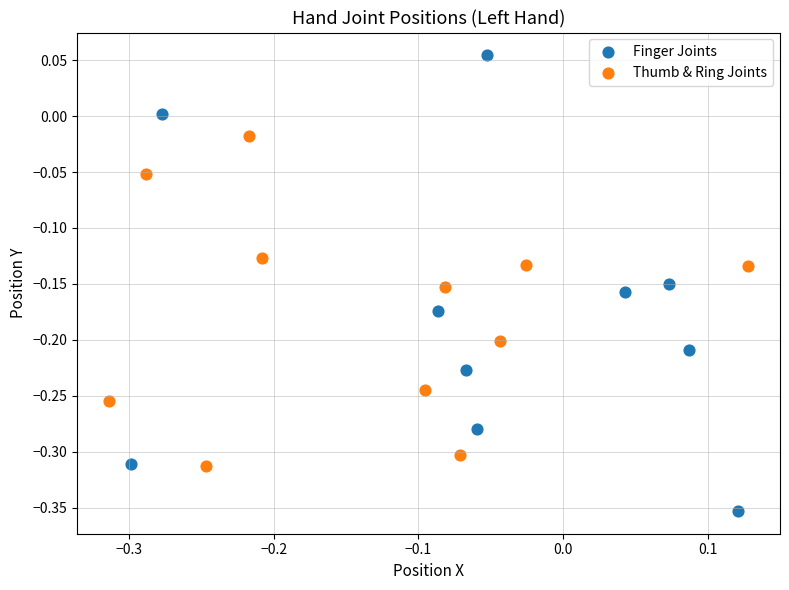

Which series has the largest Y range (max minus min)?

Finger Joints